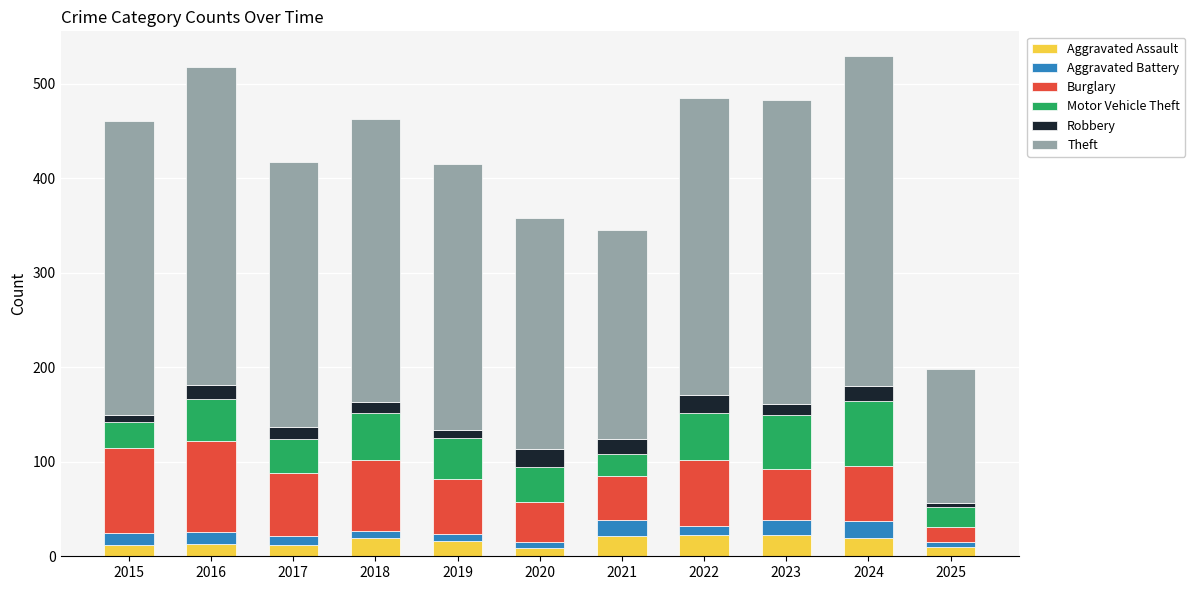

What is the total value across all series at 2024?

529